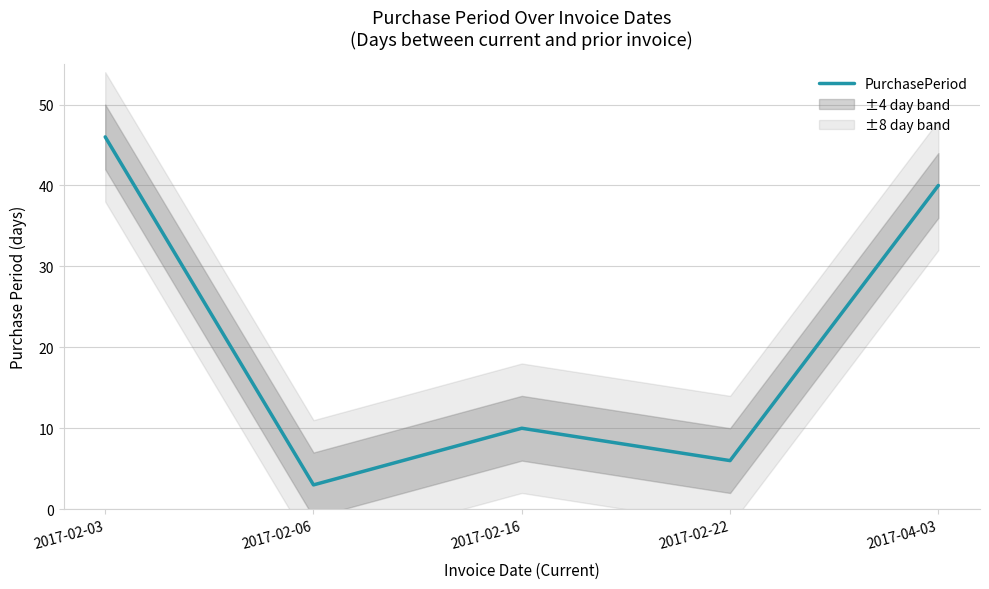

Where is the first local maximum?

2017-02-16